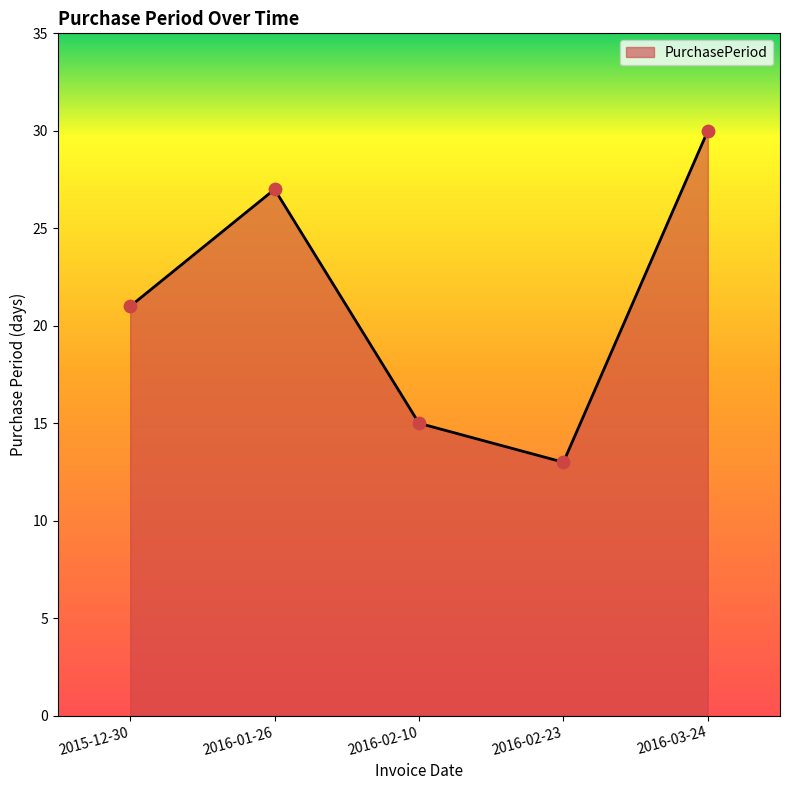

What is the change in value from 2015-12-30 to 2016-02-23?

-8